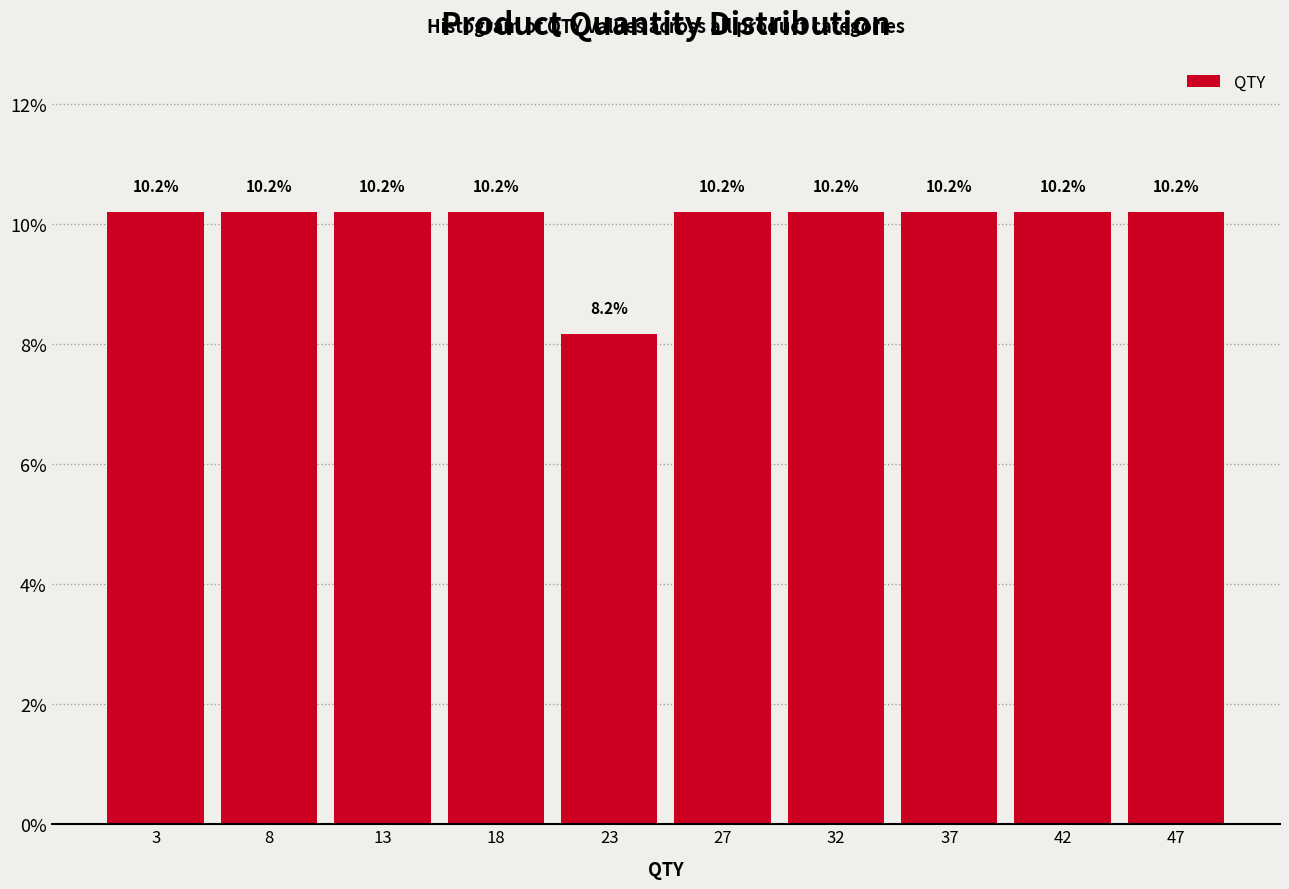

Reading left to right, transcribe this chart: for each bar, give the range it covers on the x-axis and its height. The bar edges are not printed on the chart, so give them approximately, as read against the axis.

1.0 to 5.8: 10.2
5.8 to 10.6: 10.2
10.6 to 15.4: 10.2
15.4 to 20.2: 10.2
20.2 to 25.0: 8.2
25.0 to 29.8: 10.2
29.8 to 34.6: 10.2
34.6 to 39.4: 10.2
39.4 to 44.2: 10.2
44.2 to 49.0: 10.2